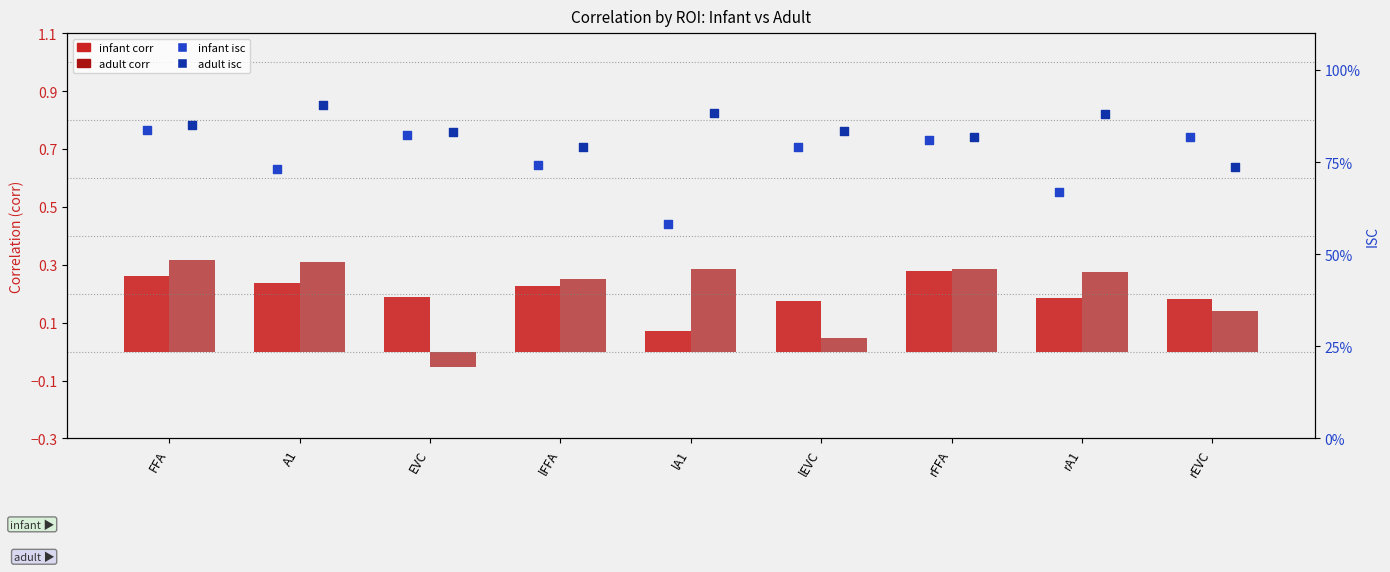

Is the value of adult corr at FFA greater than the value of infant isc at A1?

No